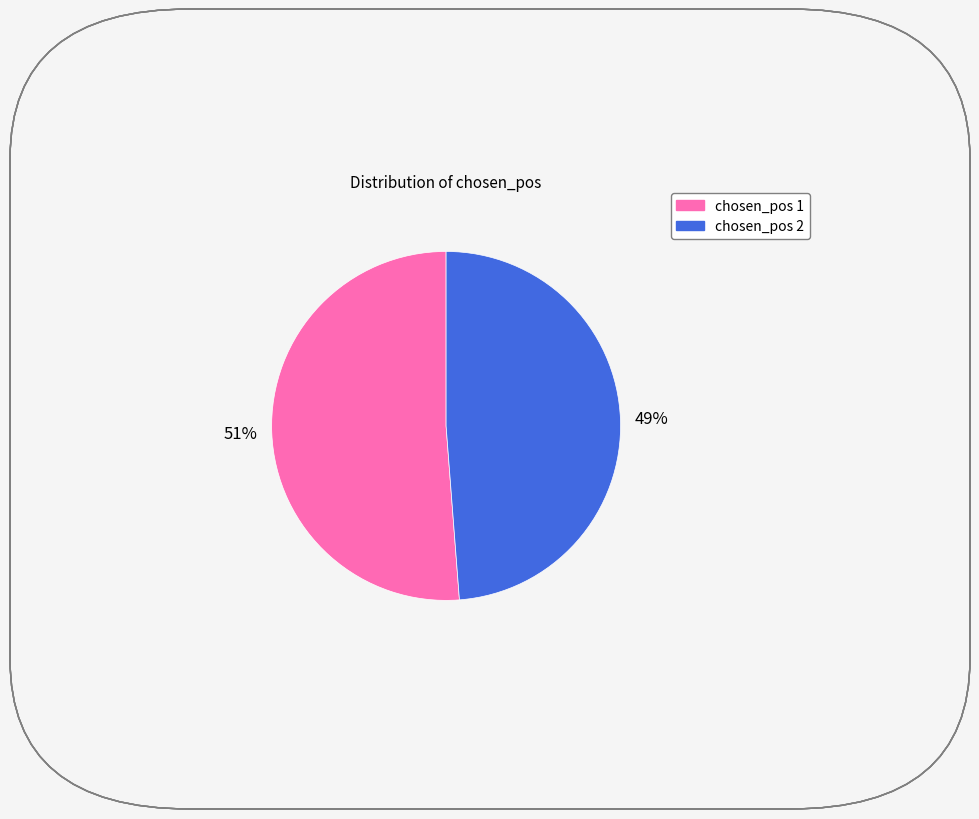

Count the number of slices in the pie.

2